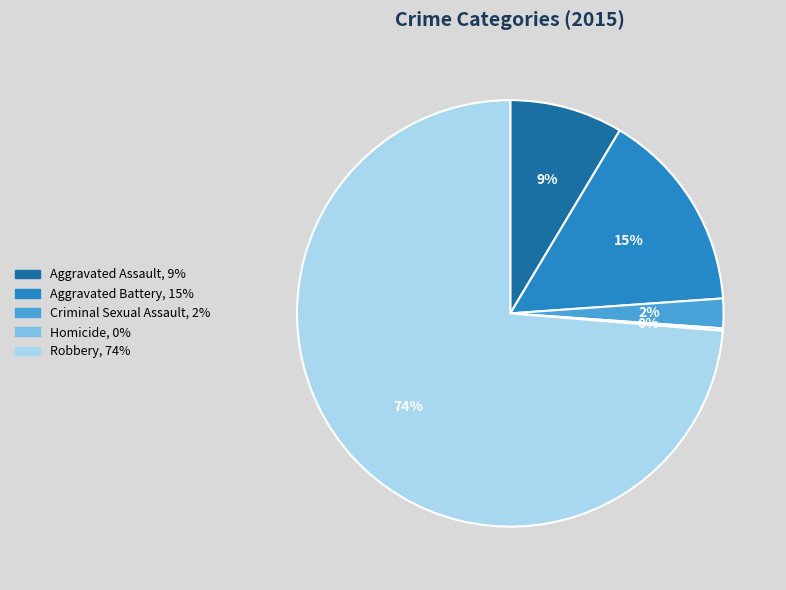

To the nearest percent, what portion does Aggravated Battery represent?

15%